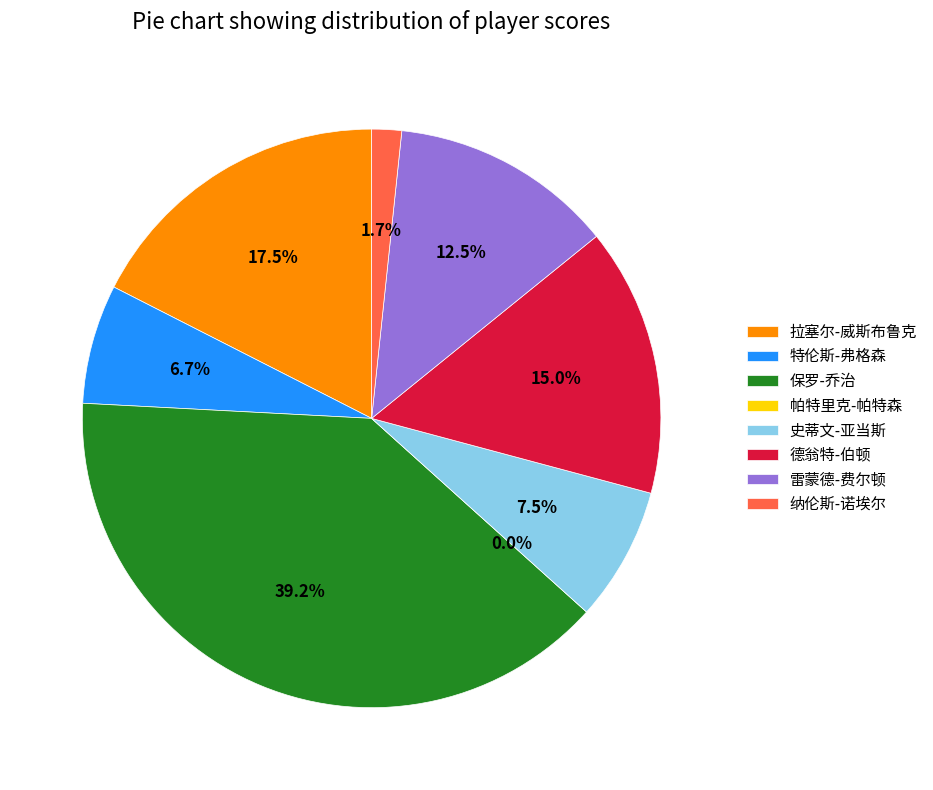

Rank the categories by value from lowest to highest.

帕特里克-帕特森, 纳伦斯-诺埃尔, 特伦斯-弗格森, 史蒂文-亚当斯, 雷蒙德-费尔顿, 德翁特-伯顿, 拉塞尔-威斯布鲁克, 保罗-乔治